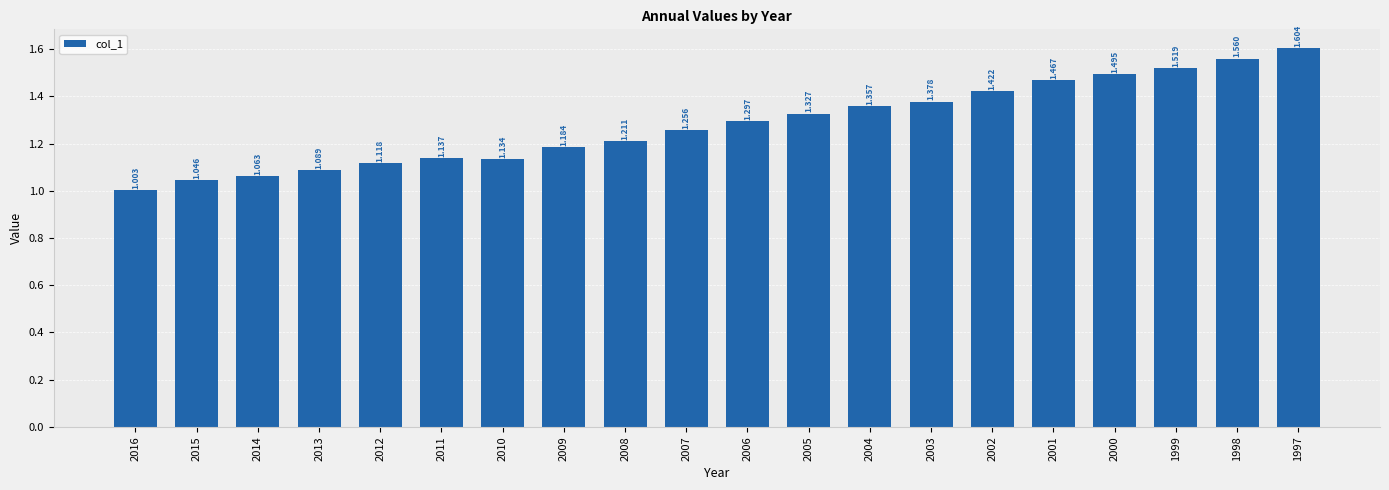

What is the average value?

1.3